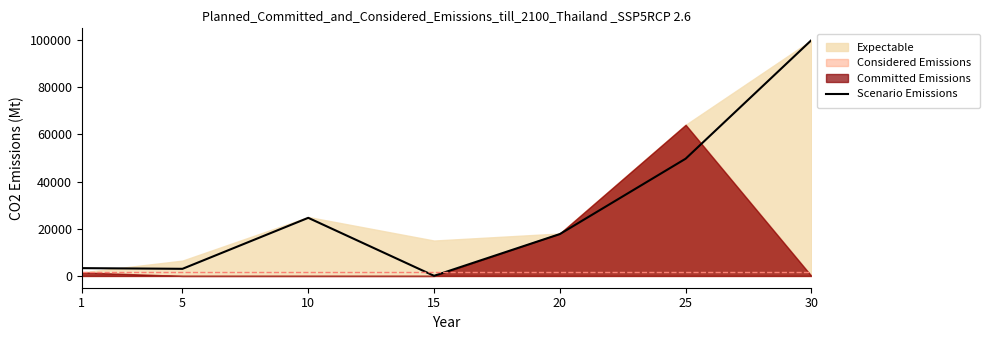

At which label is the value closest to 50023?

25